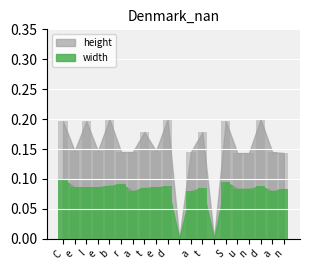

Count the number of data series in this chart.

2